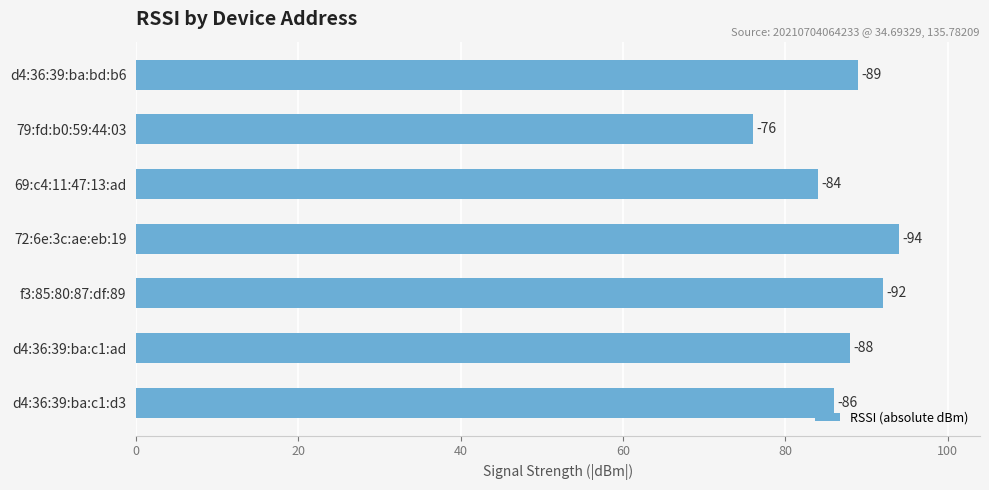

What is the sum of all values?

609